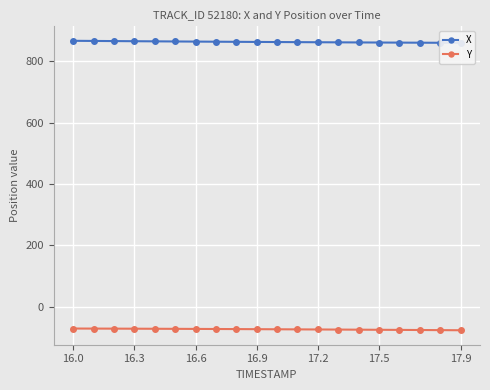

What is the maximum value shown in the chart?

867.5